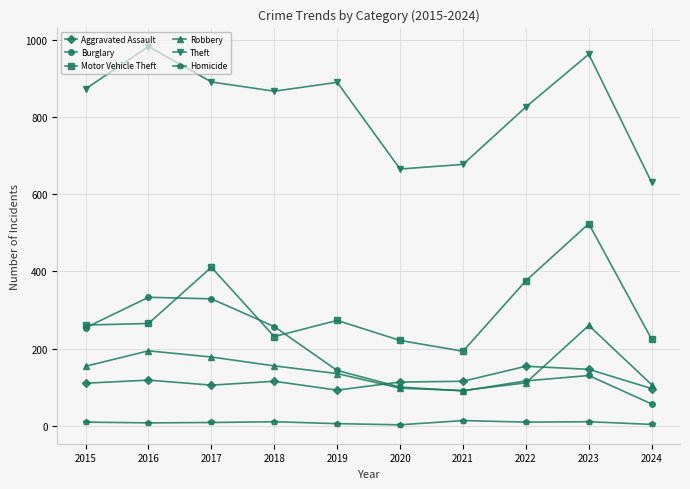

True or false: Homicide and Burglary intersect in this chart.

False